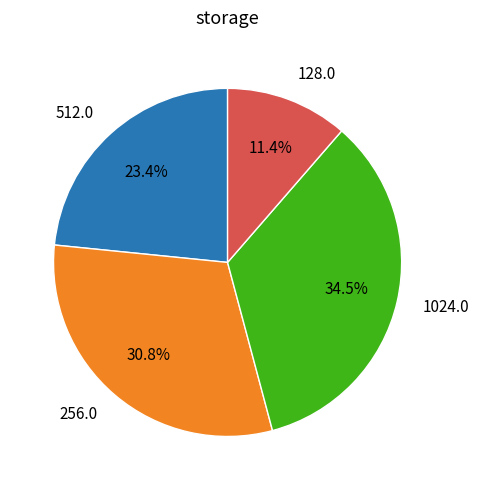

Does 256.0 represent more than half of the total?

No